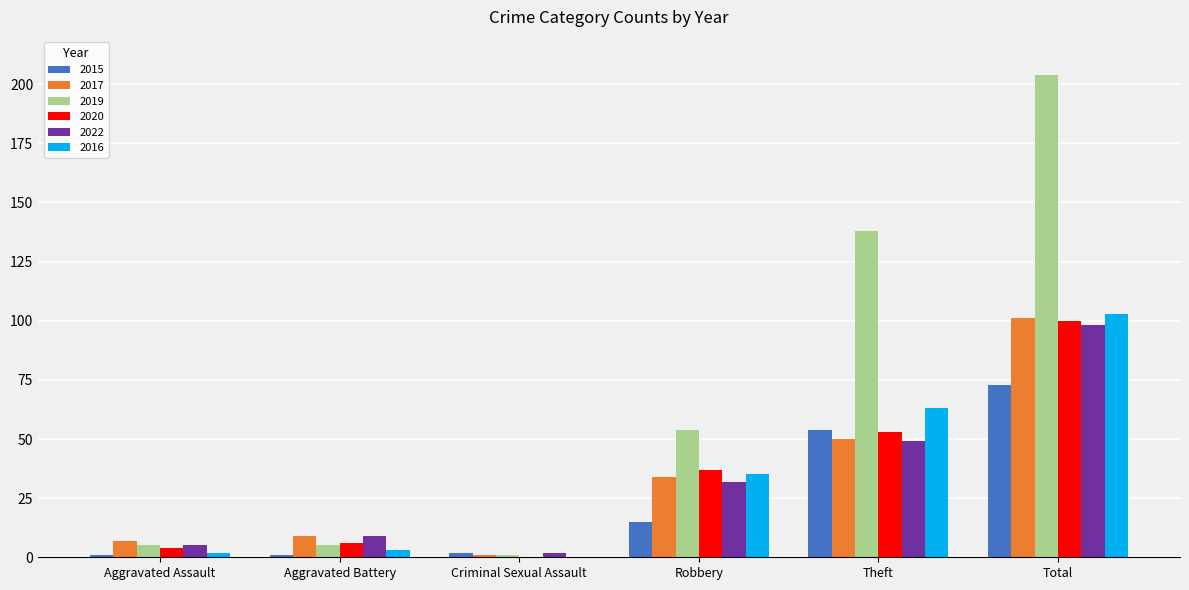

The 2015 series shows 73 at Total. True or false?

True